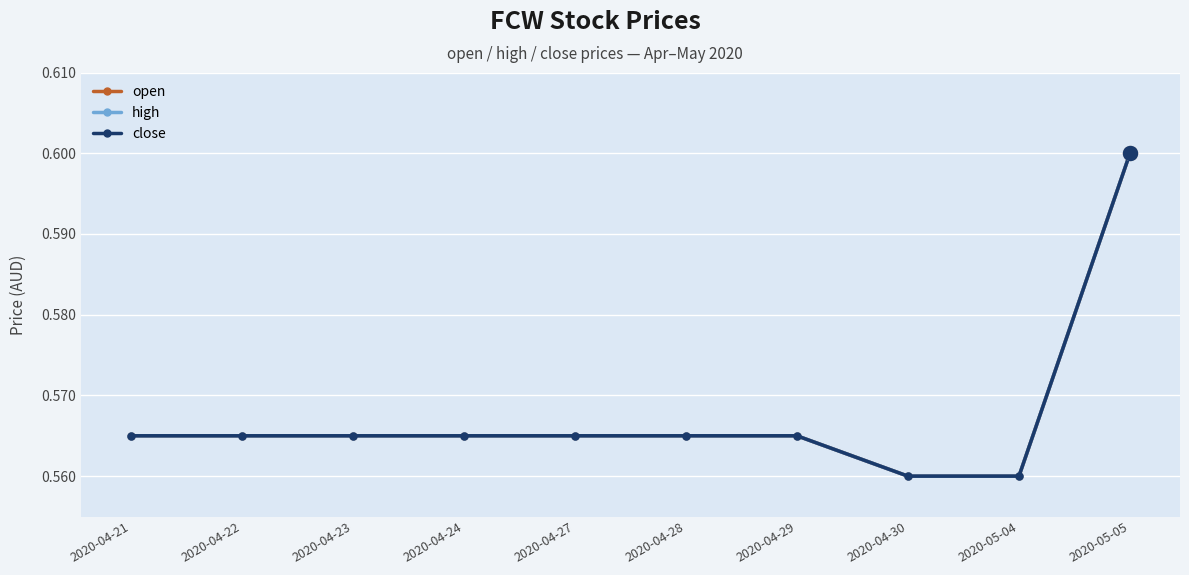

Which series has the largest total across all categories?

open